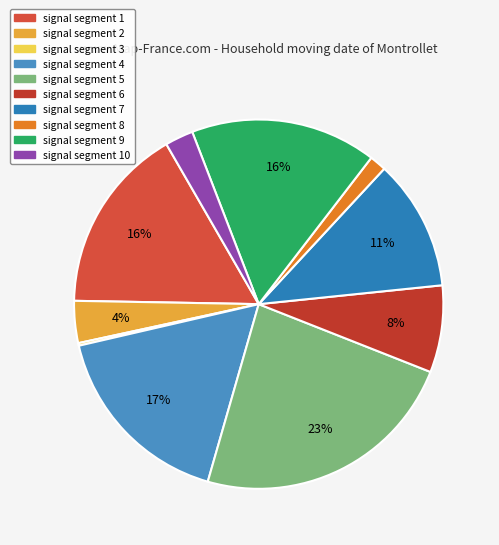

To the nearest percent, what is the average slice percentage?

10%